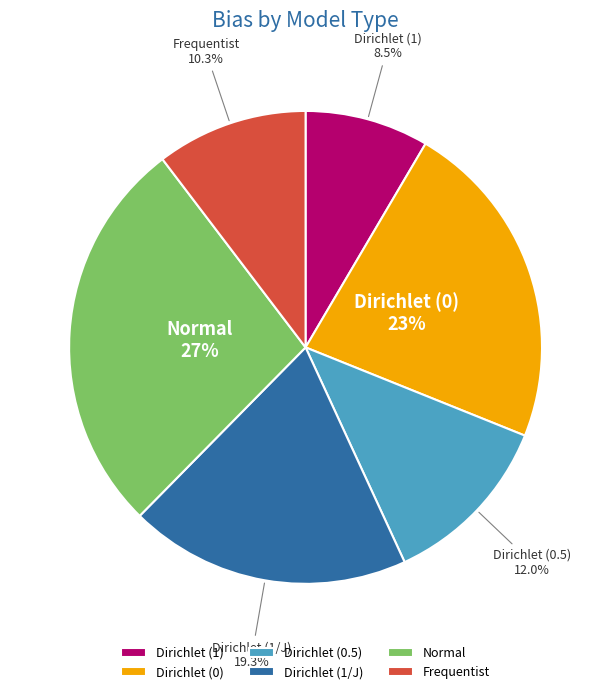

To the nearest percent, what is the combined percentage of Dirichlet (1/J) and Frequentist?

30%